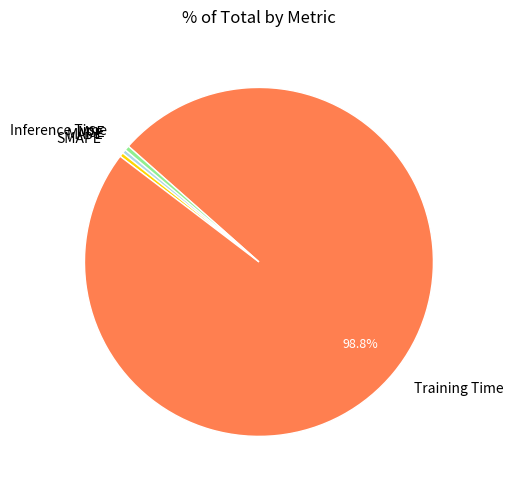

Which category has the biggest portion of the pie?

Training Time